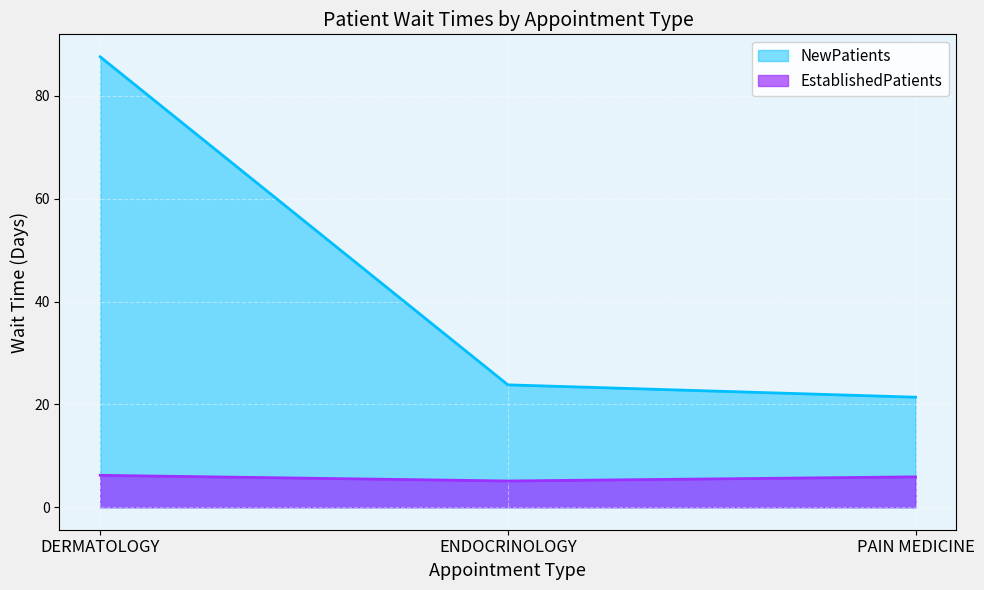

Which series has the widest spread of values?

NewPatients